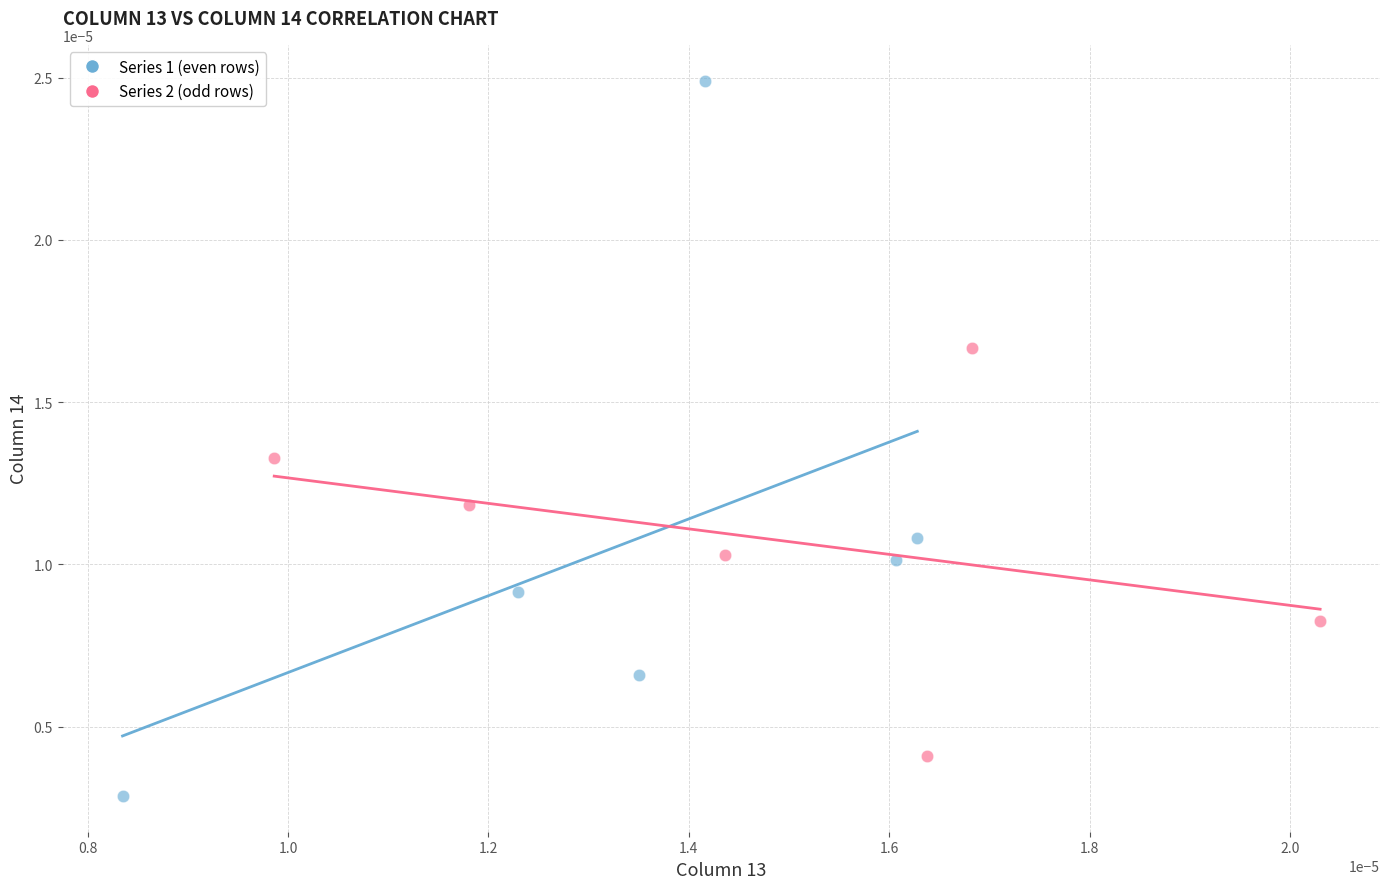

Which series contains the lowest Y value?

Series 1 (even rows)